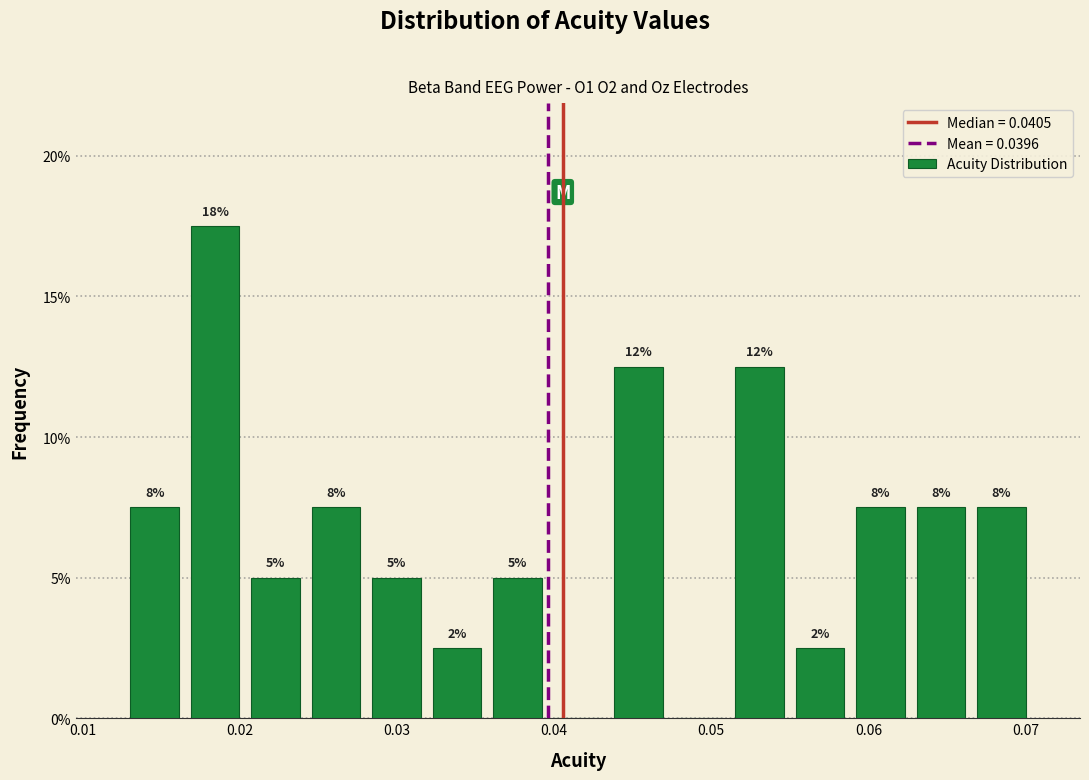

Around what value on the x-axis is the tallest bar? Give the approximate position of its centre, as read against the axis.

0.018